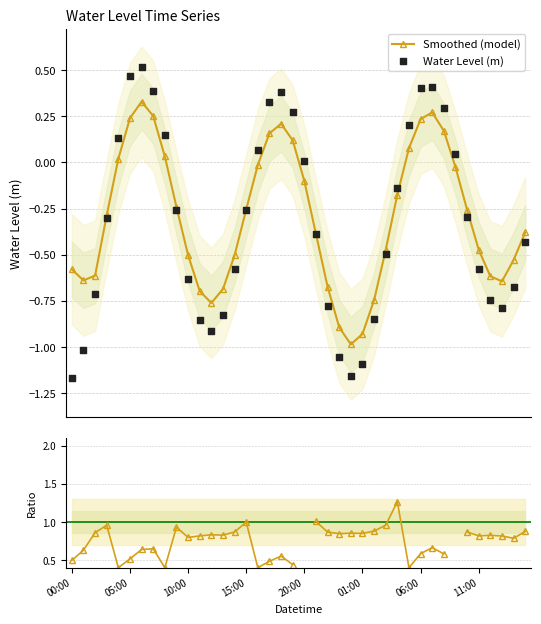

Which series reaches the minimum Y coordinate?

Water Level (m)